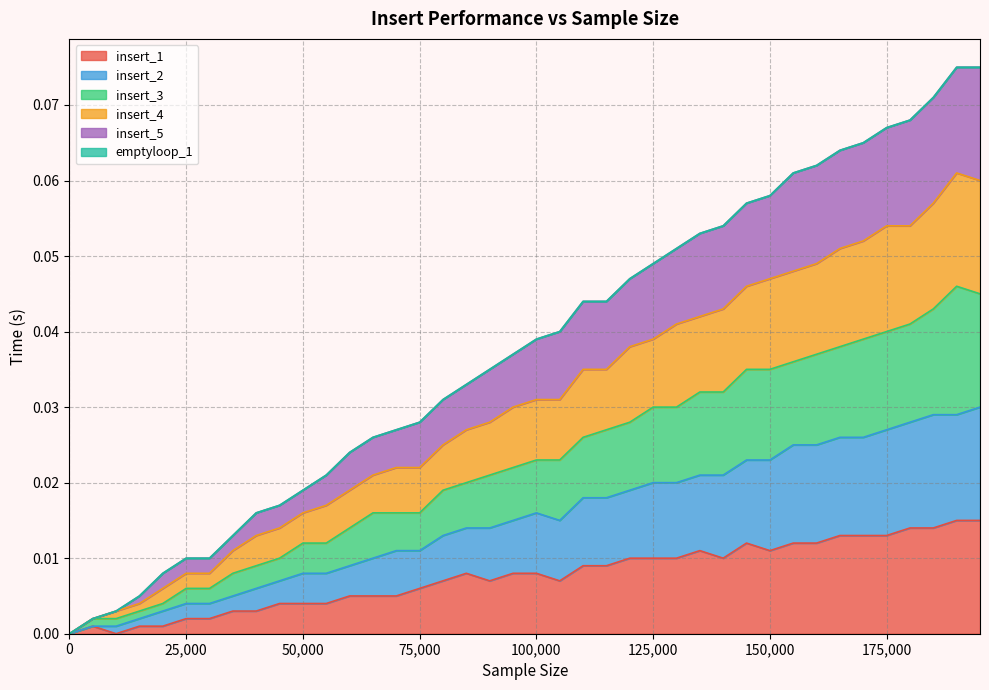

True or false: insert_4 and insert_1 intersect in this chart.

False